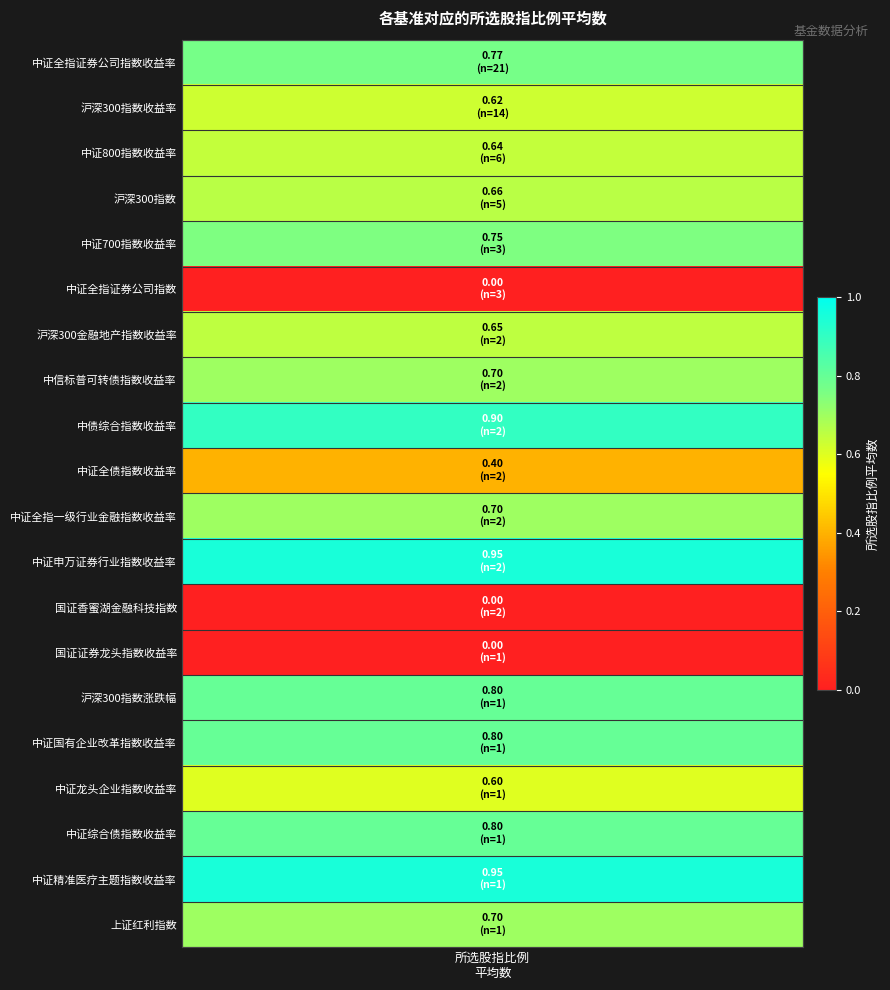

Is it true that the value at 沪深300金融地产指数收益率 is 0.9?

False